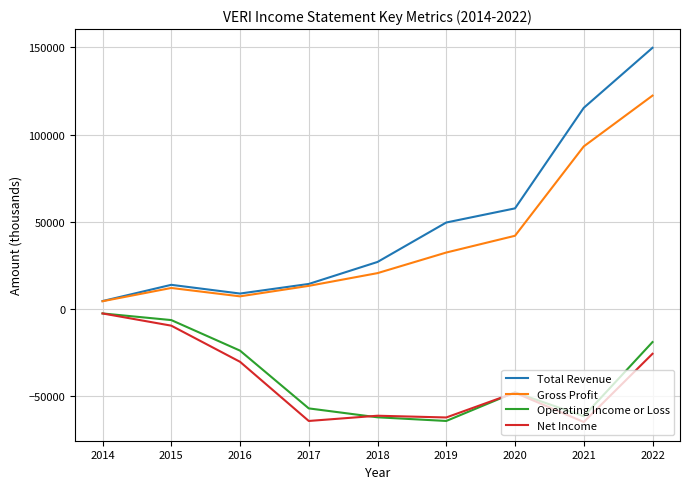

What is the difference between the maximum and minimum values in the Net Income series?

62200